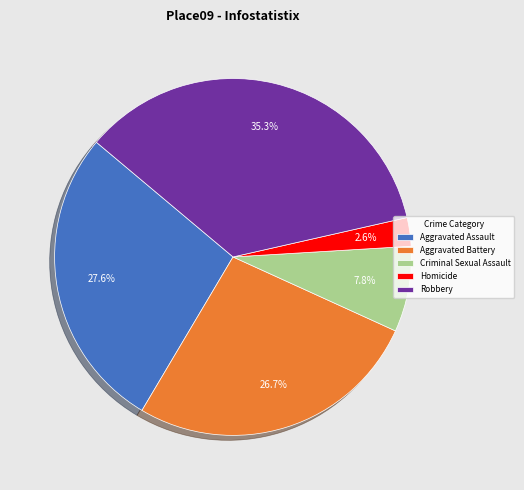

Does Aggravated Battery account for over 50% of the chart?

No